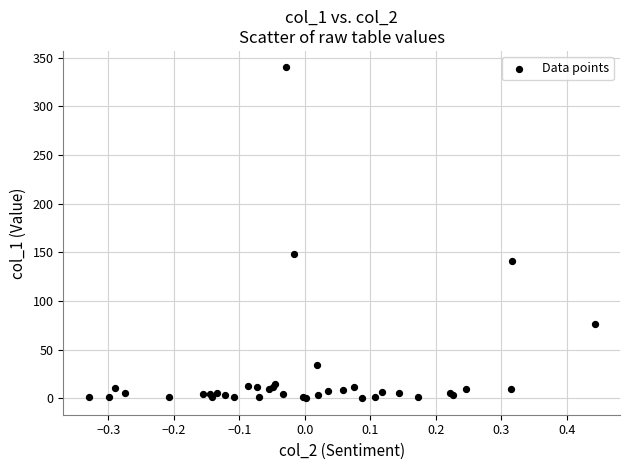

What Y value in the scatter plot is closest to 170?

148.4